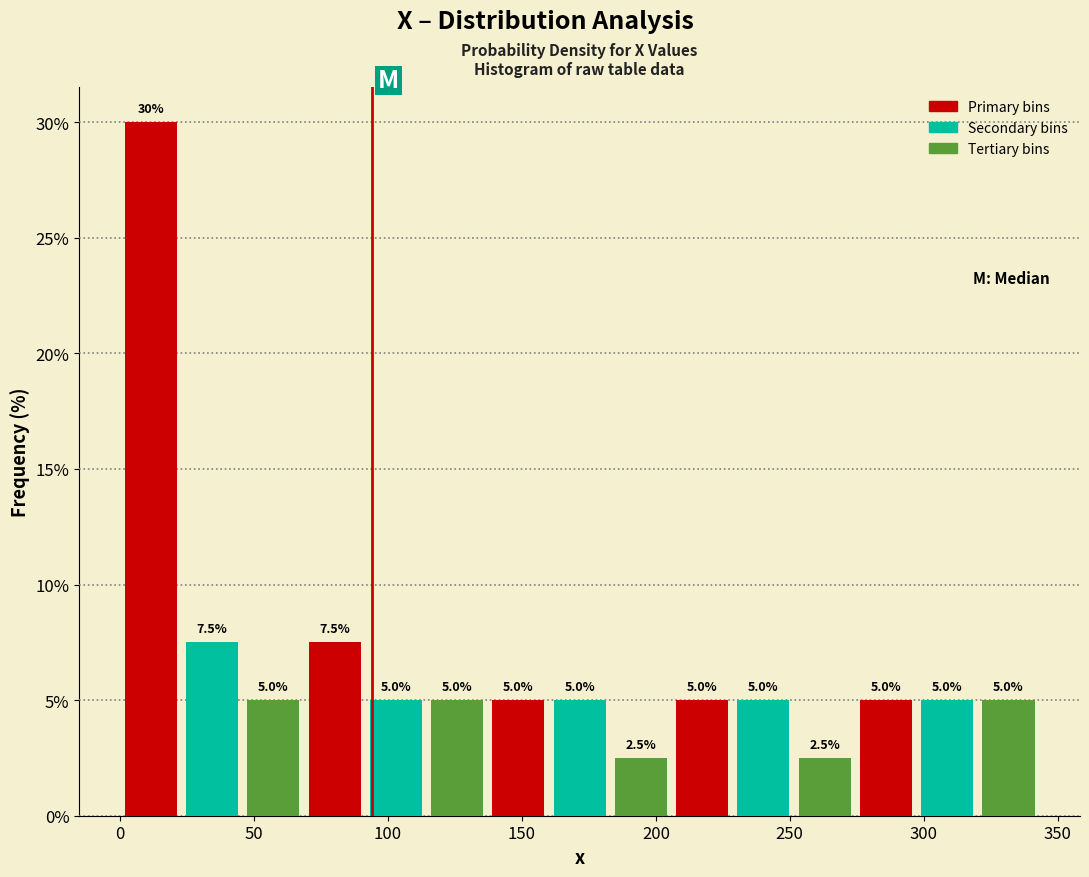

Over which range of the x-axis is the bar tallest?

0 to 25